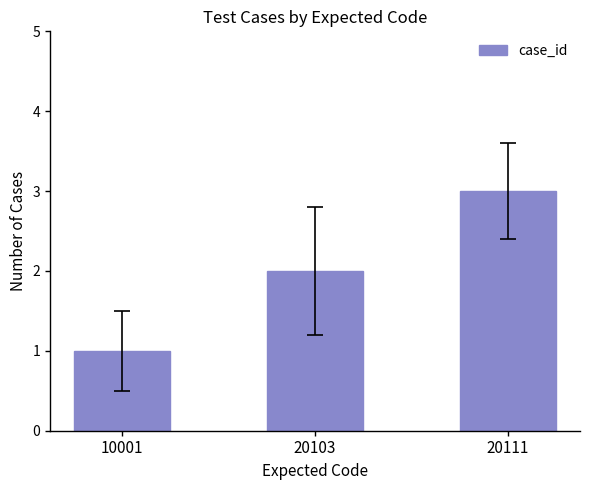

Reading right to left, extract all data points from this chart.

20111=3	20103=2	10001=1